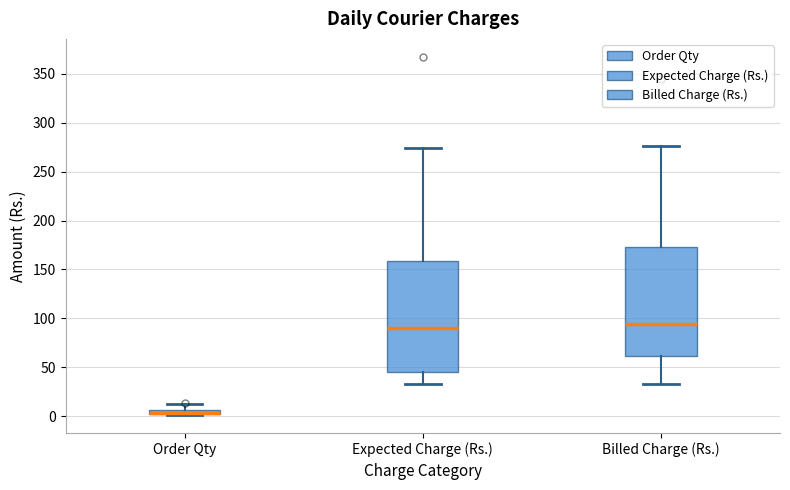

Where does the upper whisker of the box for Billed Charge (Rs.) end on the y-axis? The values are not printed on the chart, so give them approximately, as read against the axis.

275